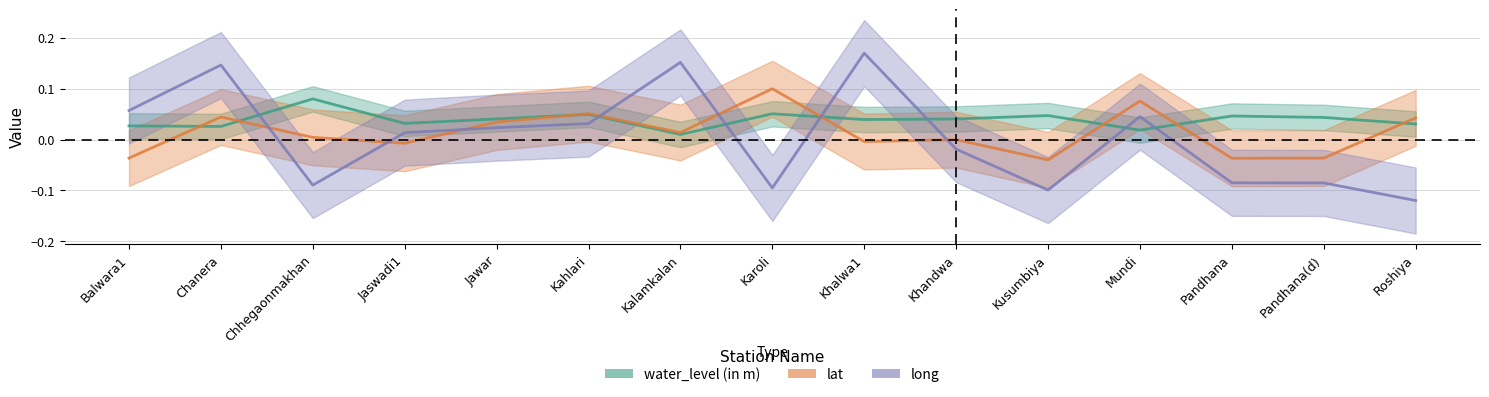

What are all the series names shown in the legend?

water_level (in m), lat, long